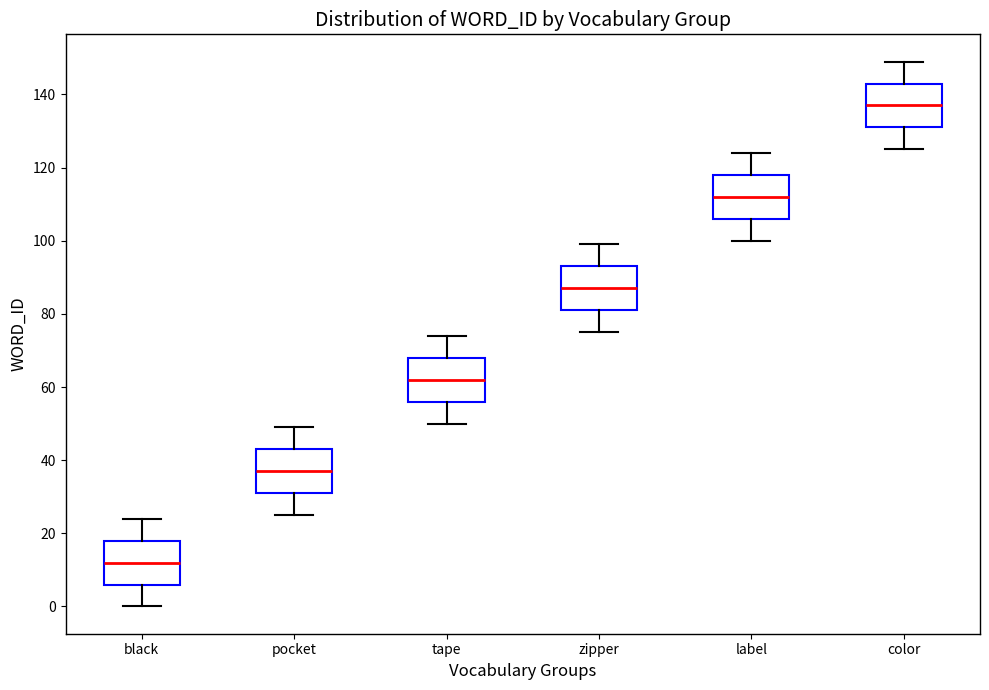

Where does the lower whisker of the box for pocket end on the y-axis? The values are not printed on the chart, so give them approximately, as read against the axis.

26